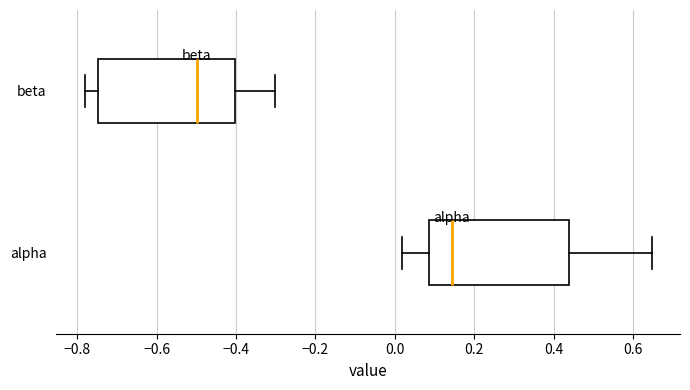

Reading bottom to top, read every box against the x-axis: the position of its median line, the range the box covers, and the ends of its whiskers. The values are not printed on the chart, so give them approximately, as read against the axis.

alpha: median 0.14, box 0.08 to 0.44, whiskers 0.02 to 0.64
beta: median -0.50, box -0.74 to -0.40, whiskers -0.78 to -0.30